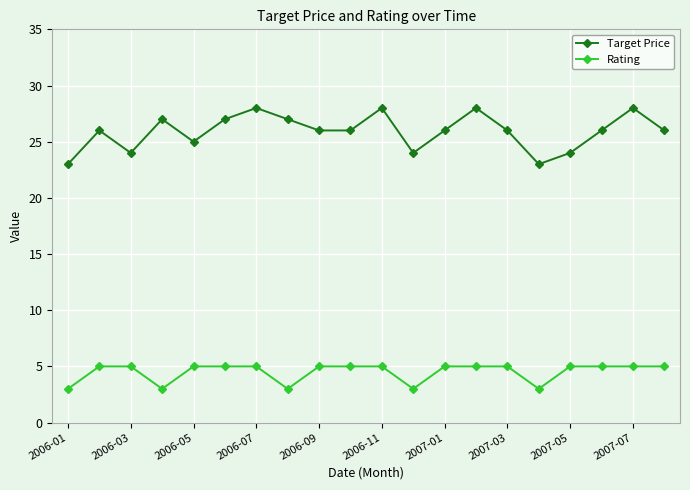

How many data points does each series have?

20